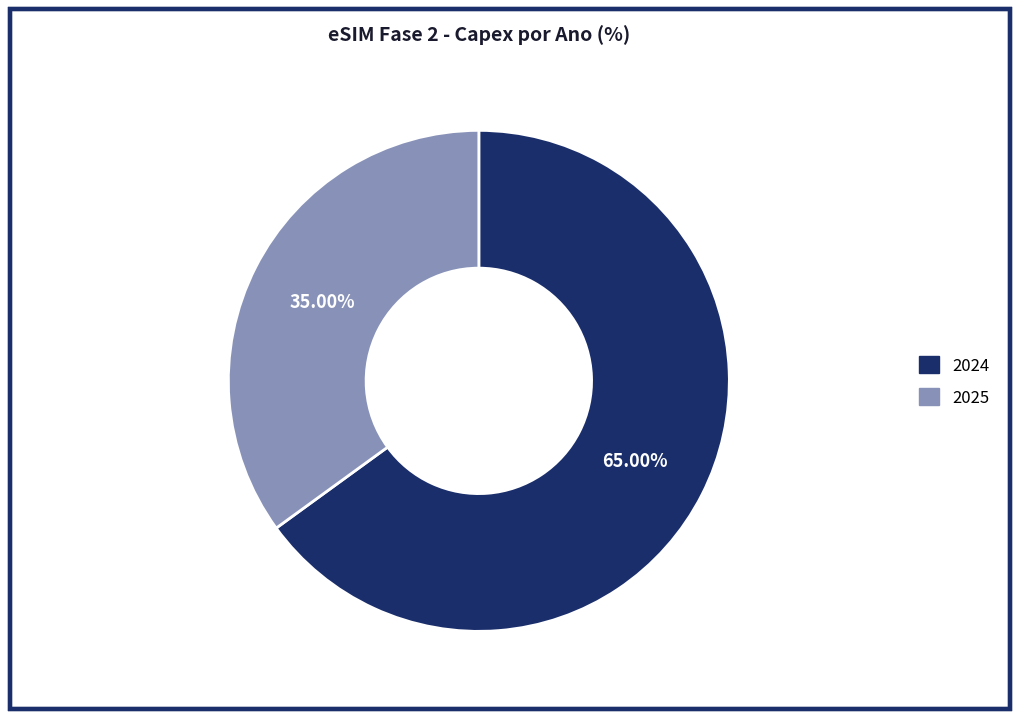

To the nearest percent, what is the average slice percentage?

50%